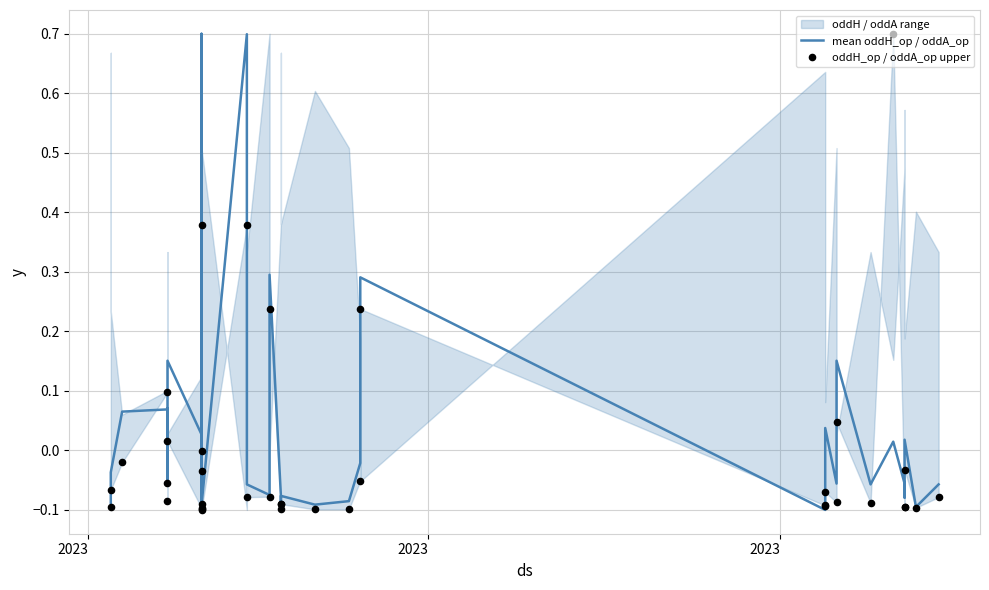

Which series contains the highest Y value?

mean oddH_op / oddA_op